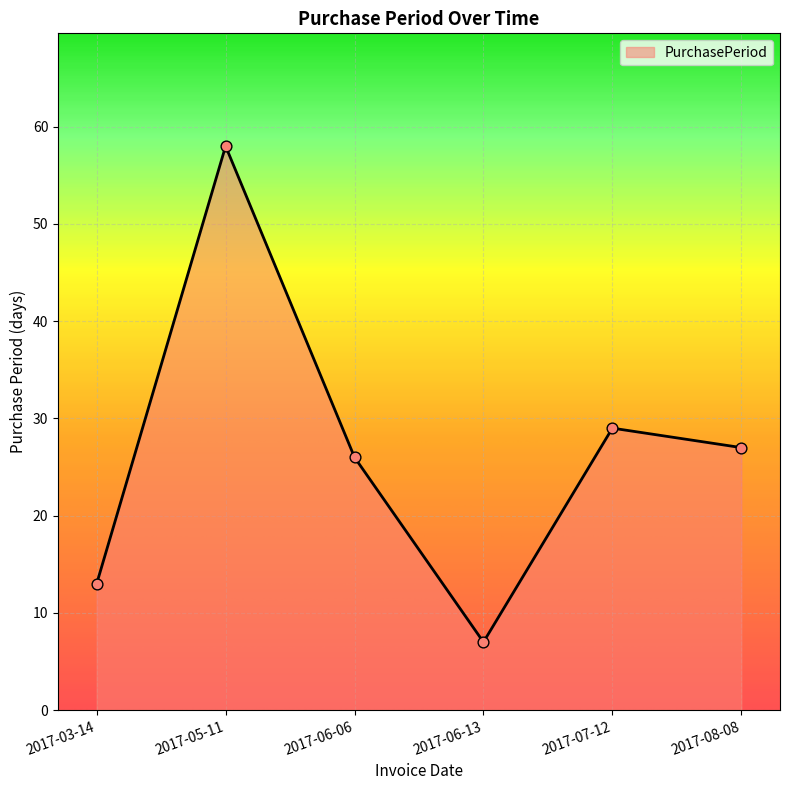

What is the change in value from 2017-03-14 to 2017-08-08?

+14